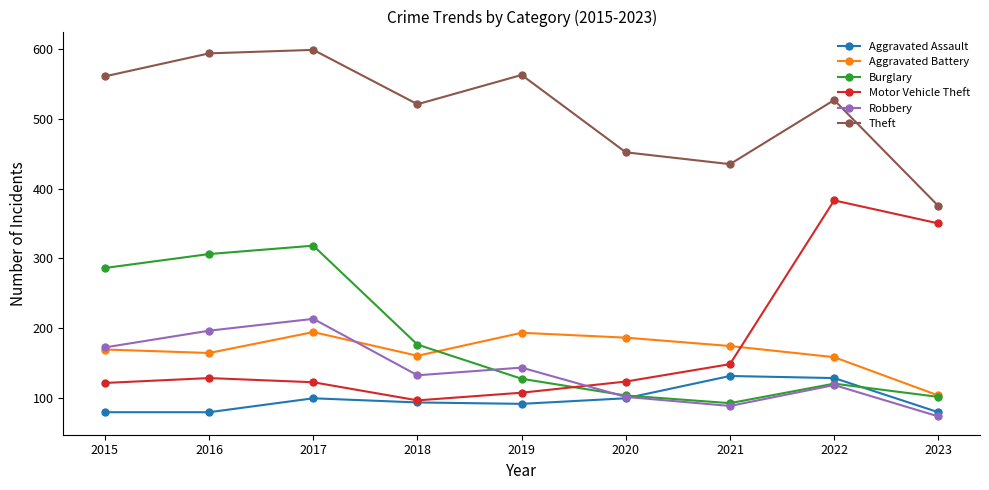

Does the chart display data point markers on the line(s)?

Yes